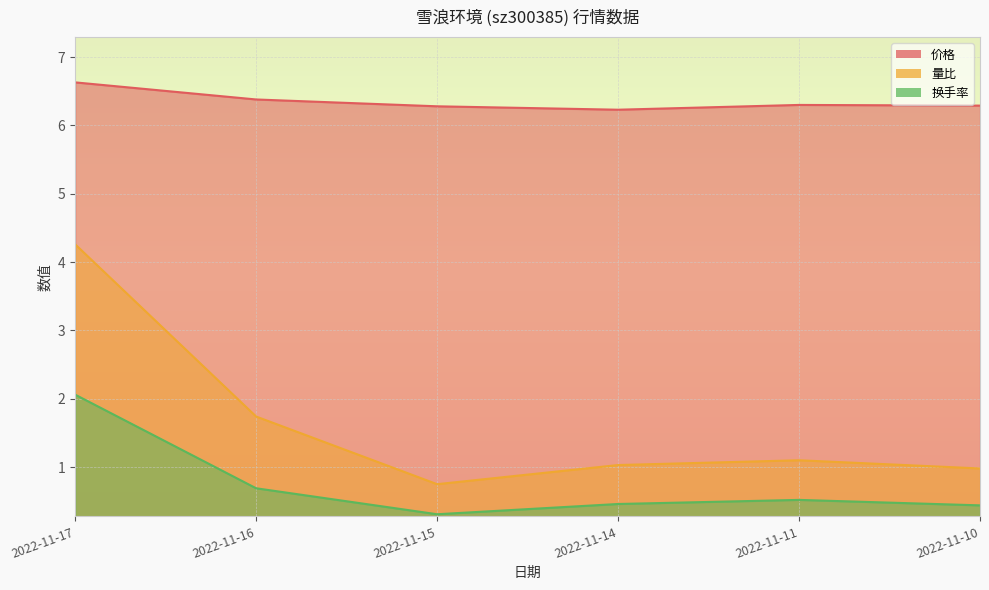

True or false: 价格 and 量比 intersect in this chart.

False